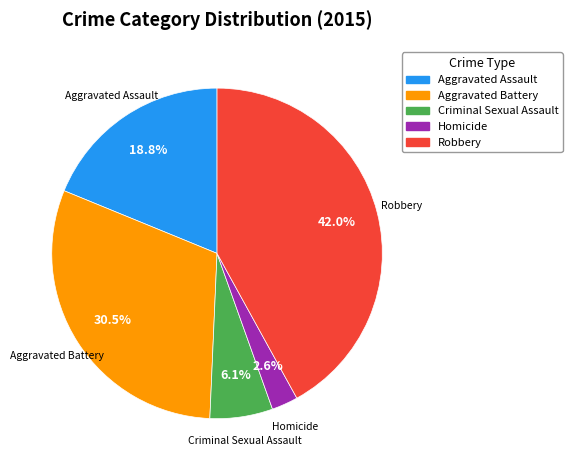

What portion of the pie excludes Criminal Sexual Assault?

93.9%